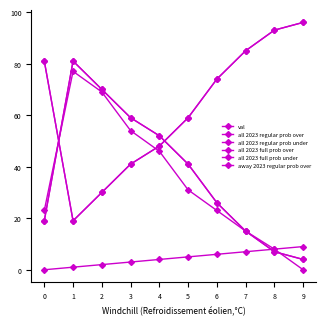

True or false: all 2023 regular prob under has a value of 81 at 0.

True